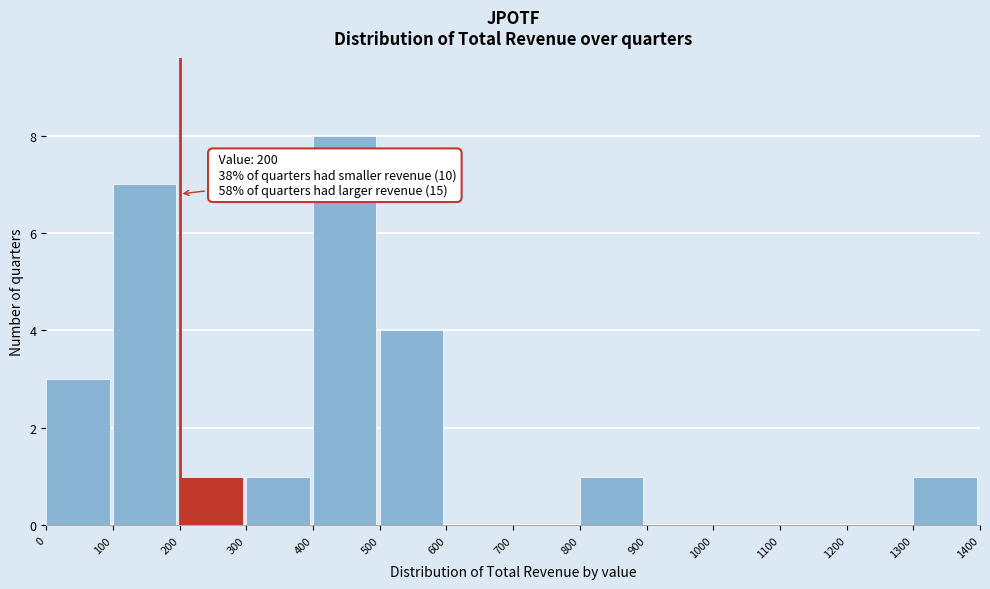

Over which range of the x-axis is the bar tallest?

400 to 500